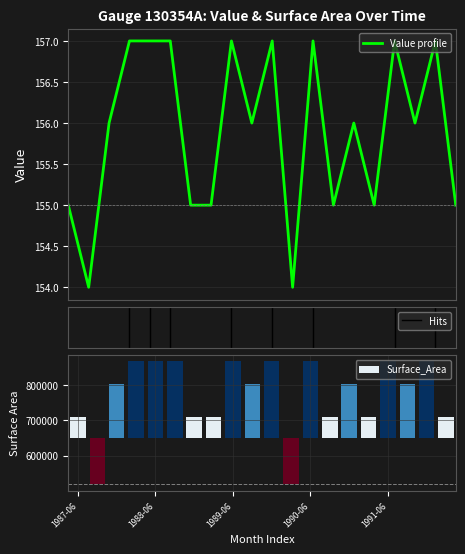

What is the sum of the values at 1987-06 and 1990-09?

310